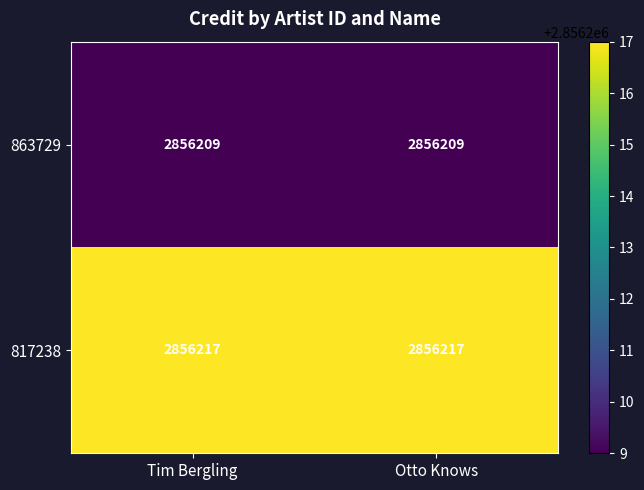

At Otto Knows, list the series in order from smallest to largest.

863729, 817238